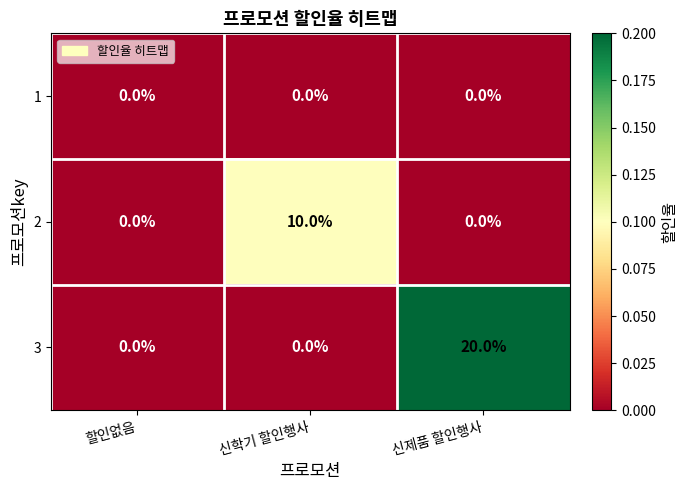

At which category is the sum across all series the highest?

신제품 할인행사